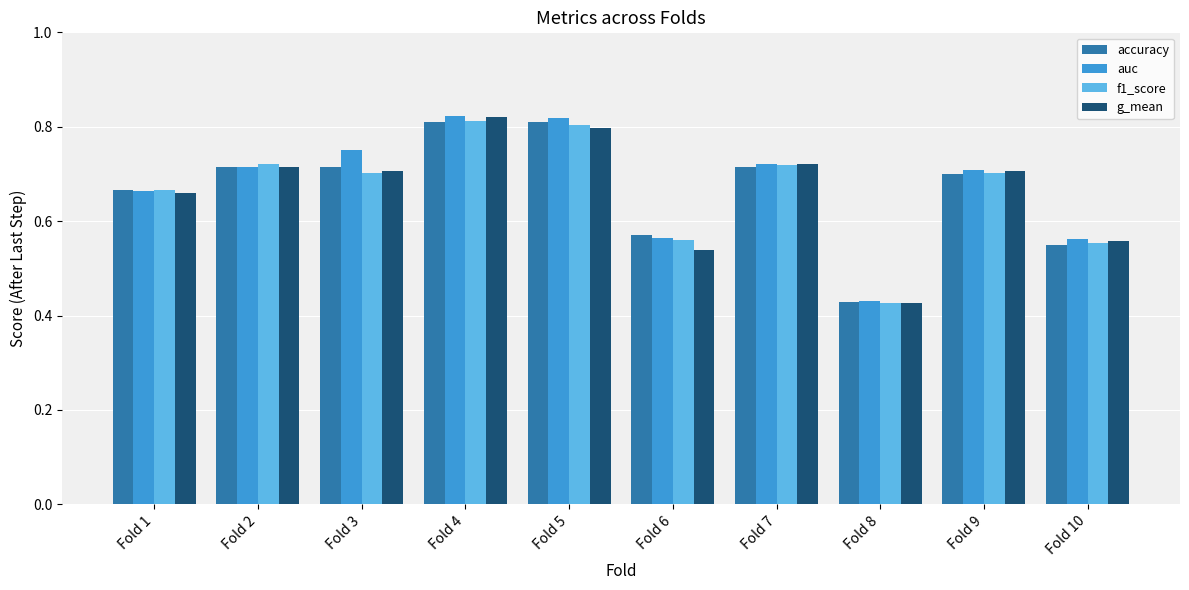

The g_mean series shows 0.4 at Fold 4. True or false?

False